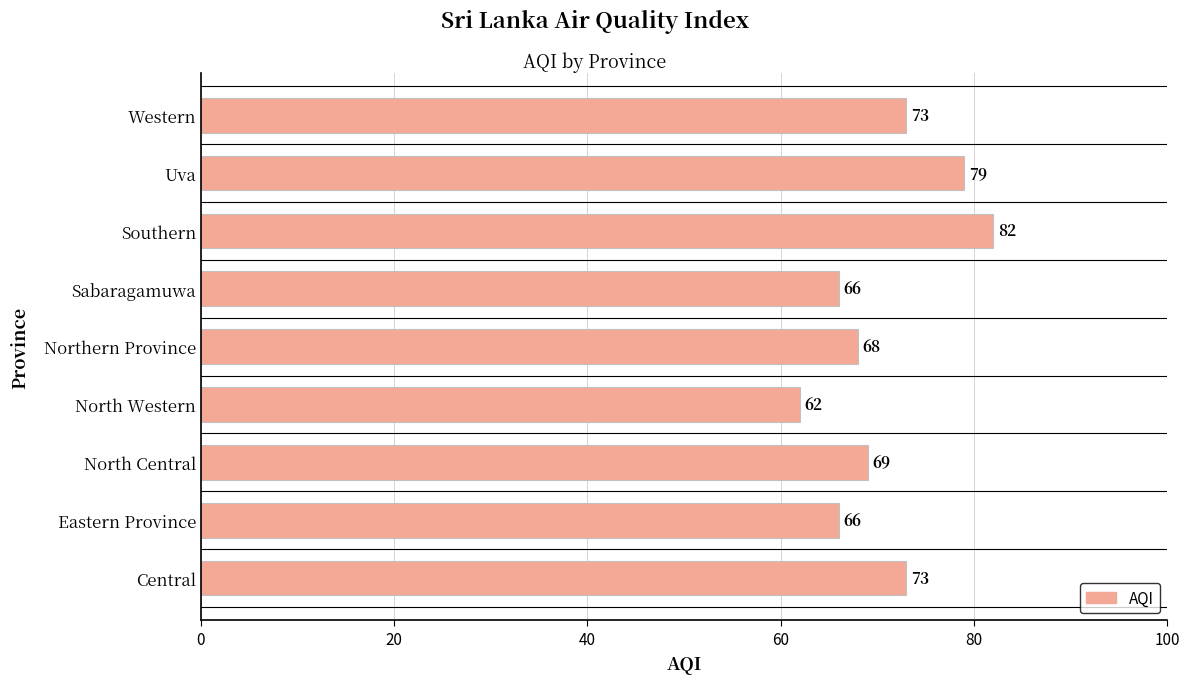

Count the number of categories in the chart.

9